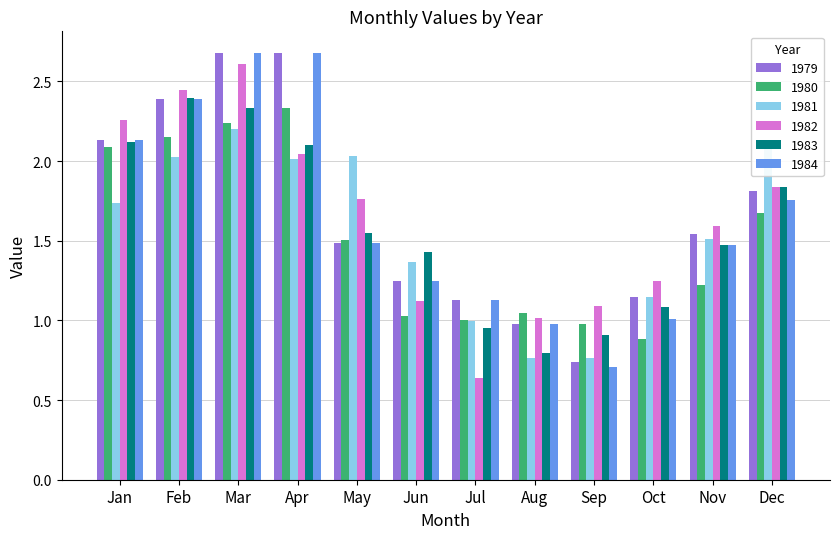

How many bars are there in each group?

6